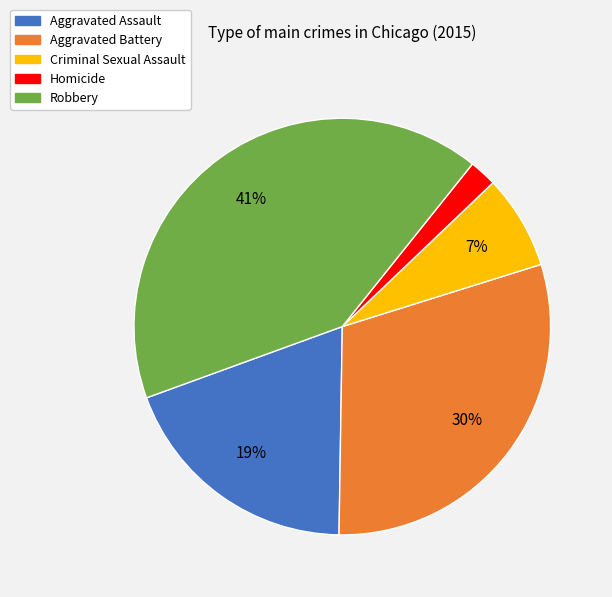

Is it true that Criminal Sexual Assault is 7% of the pie?

True